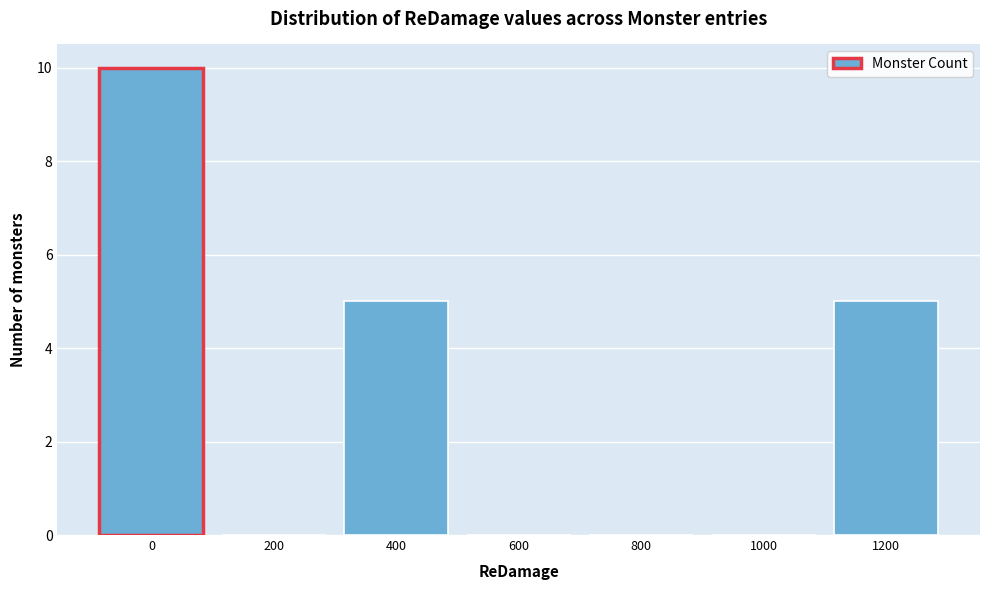

Reading right to left, transcribe all the data shown in this chart.

1200=5	1000=0	800=0	600=0	400=5	200=0	0=10